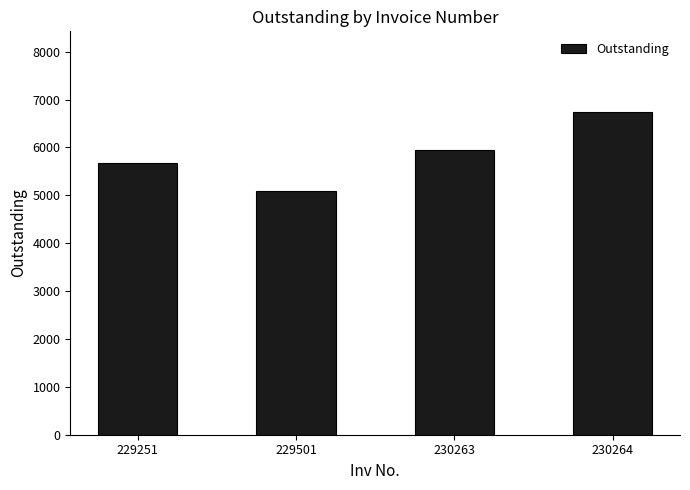

Which label corresponds to the smallest value in the chart?

229501